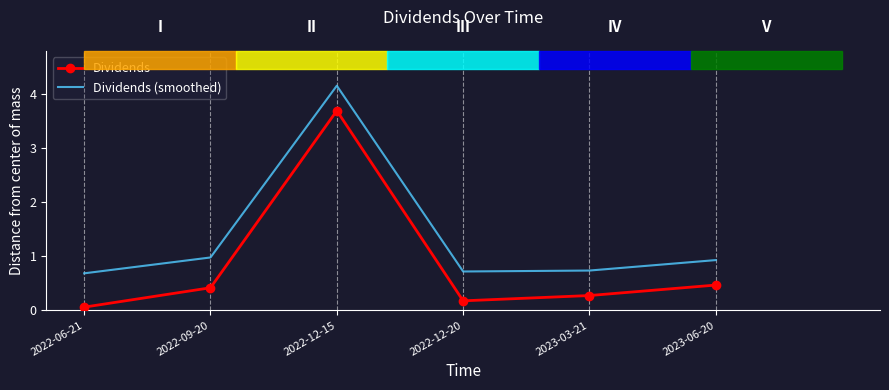

Rank the series by their average value, from lowest to highest.

Dividends, Dividends (smoothed)